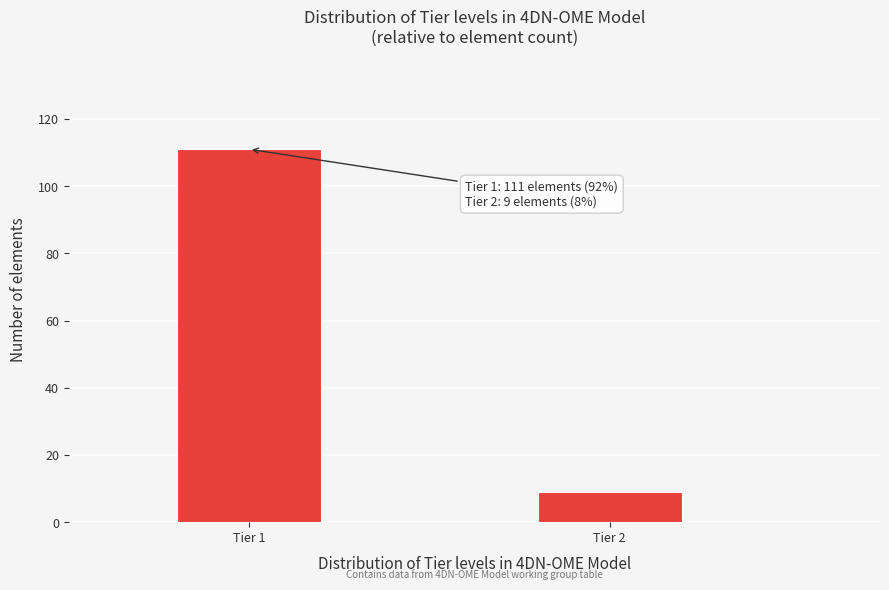

Reading left to right, list all the values displayed in this chart.

111	9